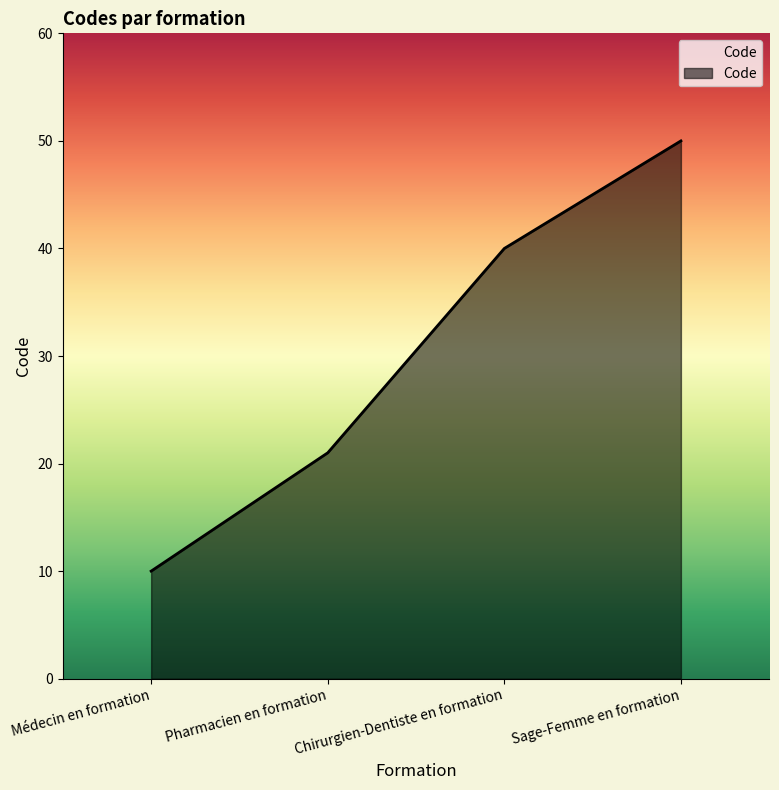

Which category has the highest value across all series?

Sage-Femme en formation